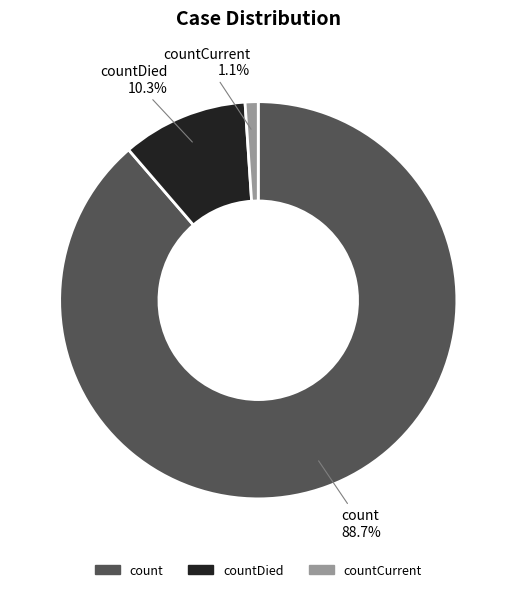

Does any single category account for the majority?

Yes